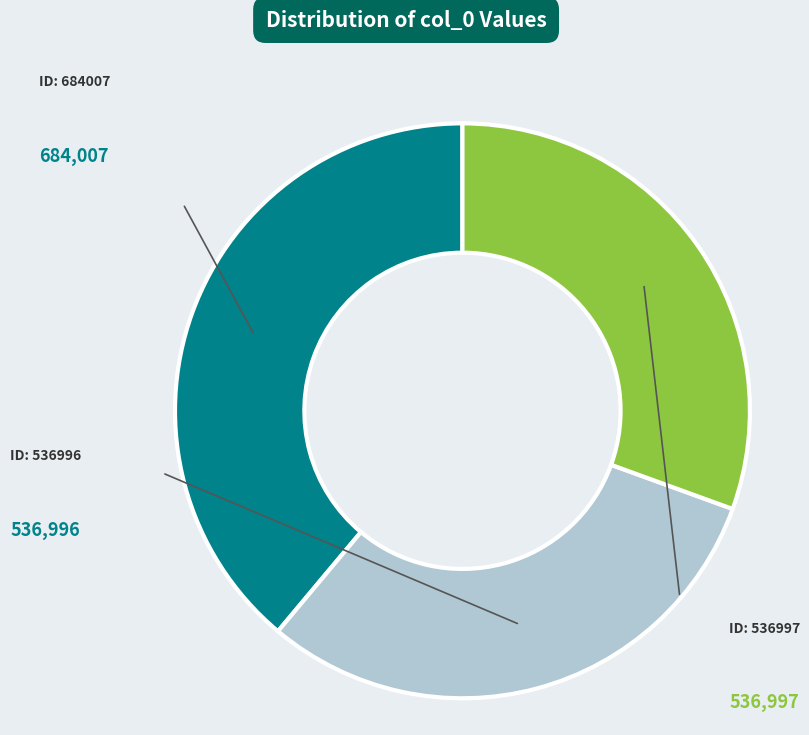

Is there any slice that represents more than half of the pie?

No